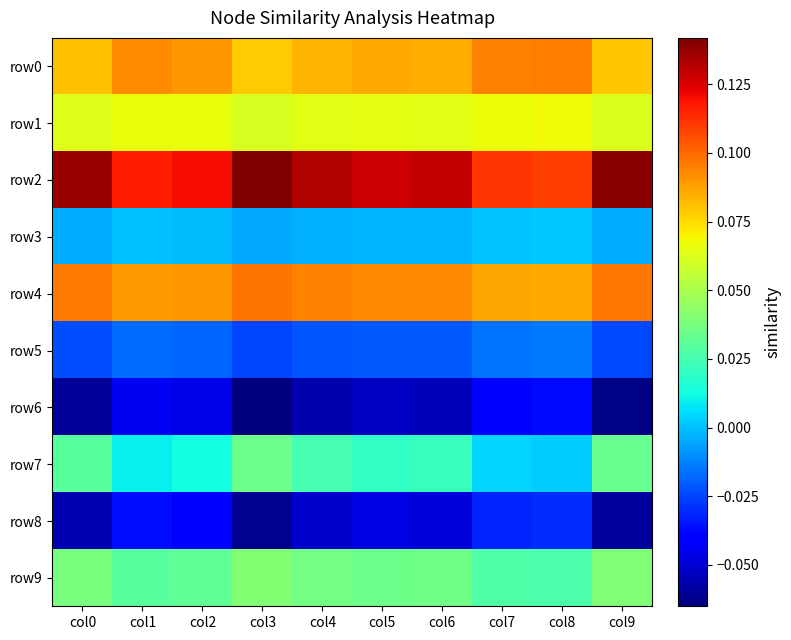

What is the difference between the highest and lowest values at col7?

0.2